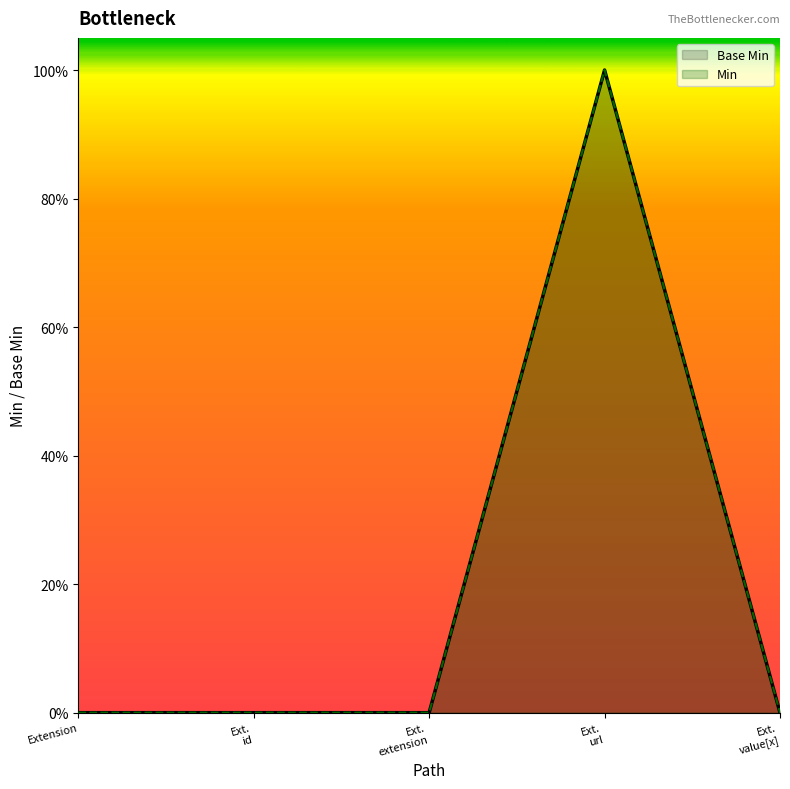

How many positive values does the Base Min series have?

1